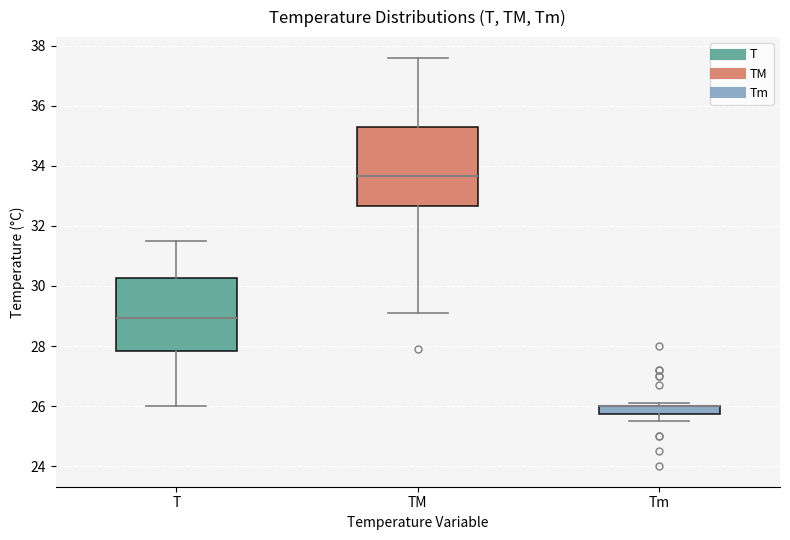

Which box is the tallest, from its lower edge to its upper edge?

TM